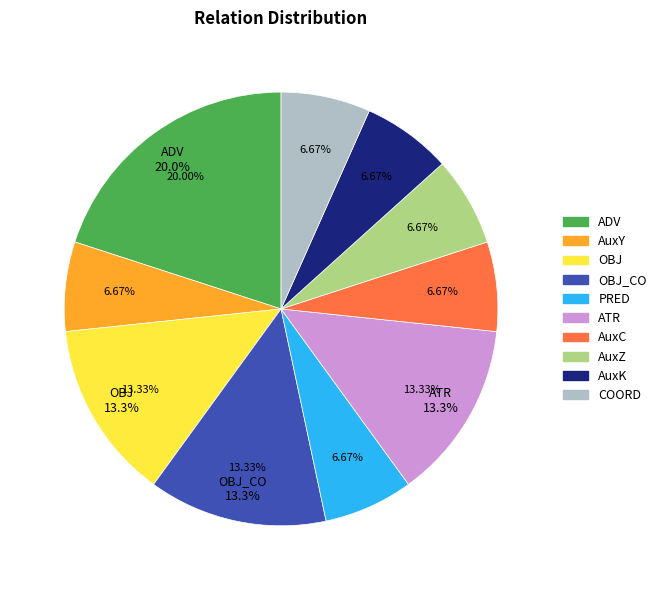

To the nearest percent, what is the difference between the largest and smallest slice percentages?

13%